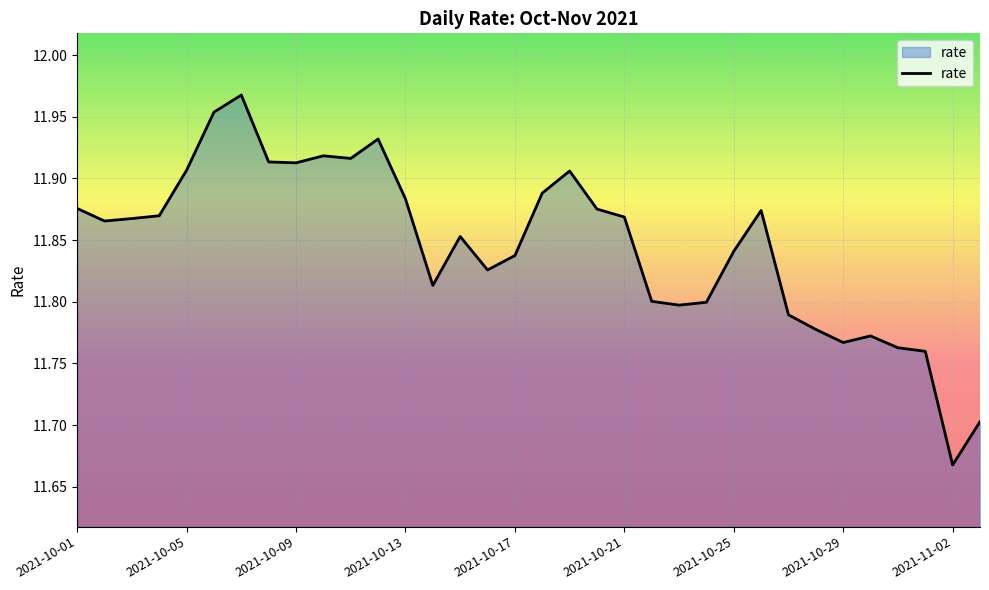

What is the difference between the maximum and minimum values?

0.3